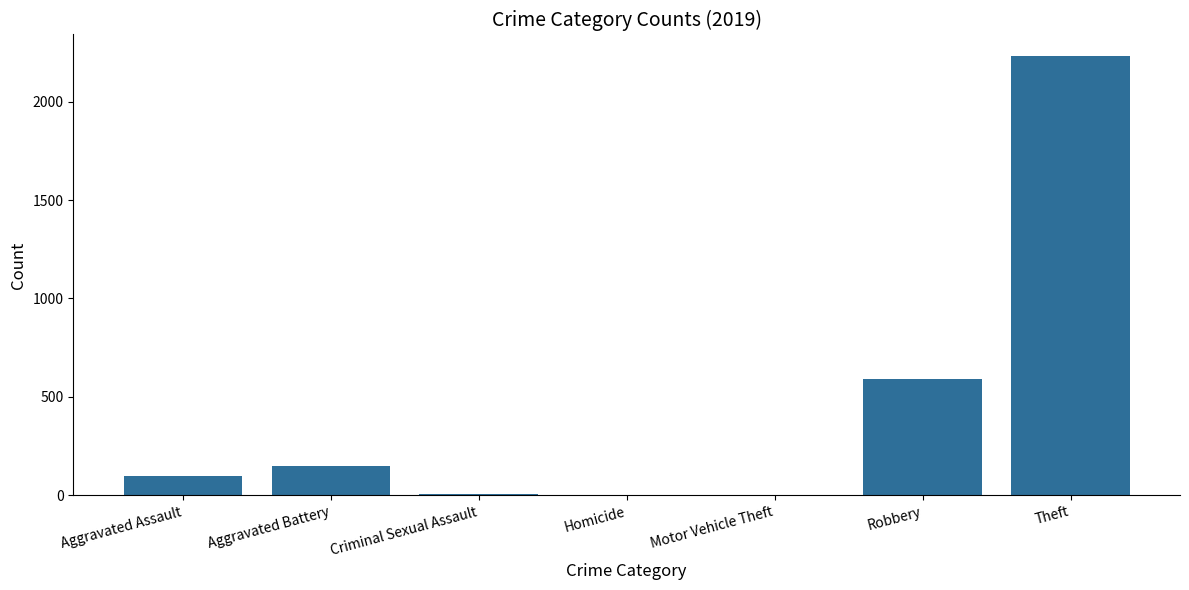

What is the change in value from Aggravated Assault to Aggravated Battery?

+50